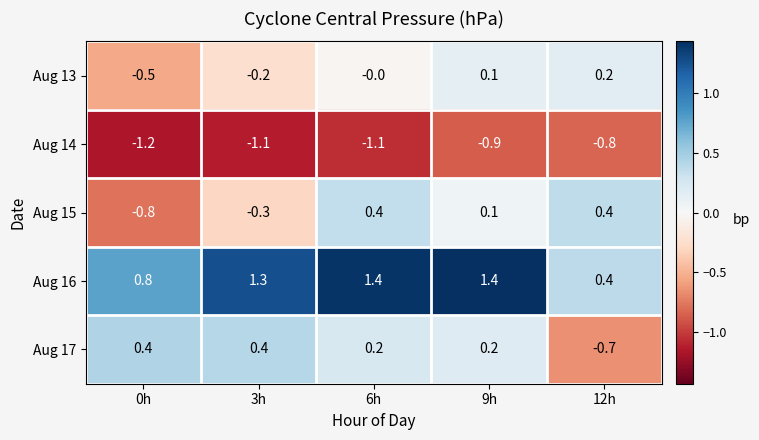

Which label corresponds to the smallest value in the chart?

0h